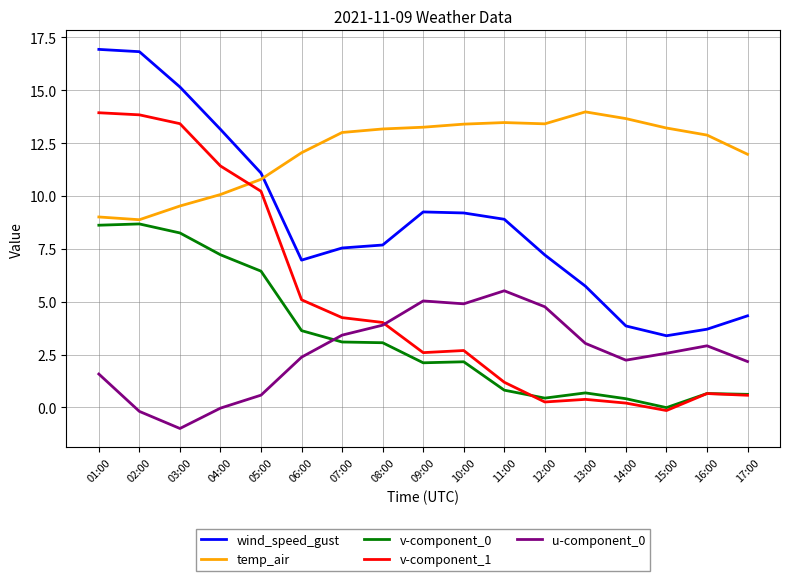

True or false: wind_speed_gust and u-component_0 cross at least once.

False